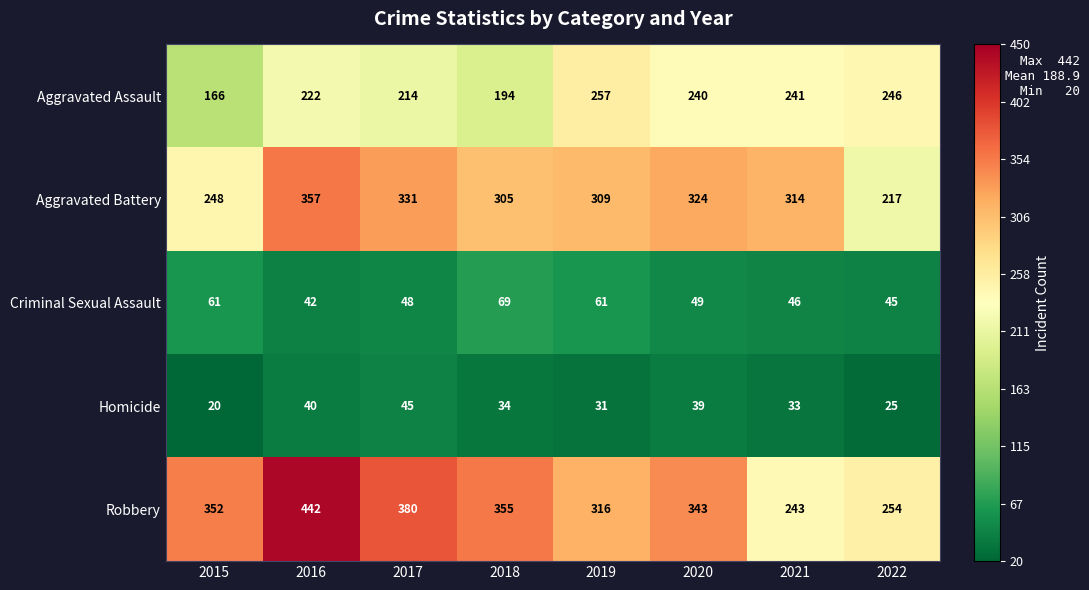

At 2021, list the series in order from smallest to largest.

Homicide, Criminal Sexual Assault, Aggravated Assault, Robbery, Aggravated Battery